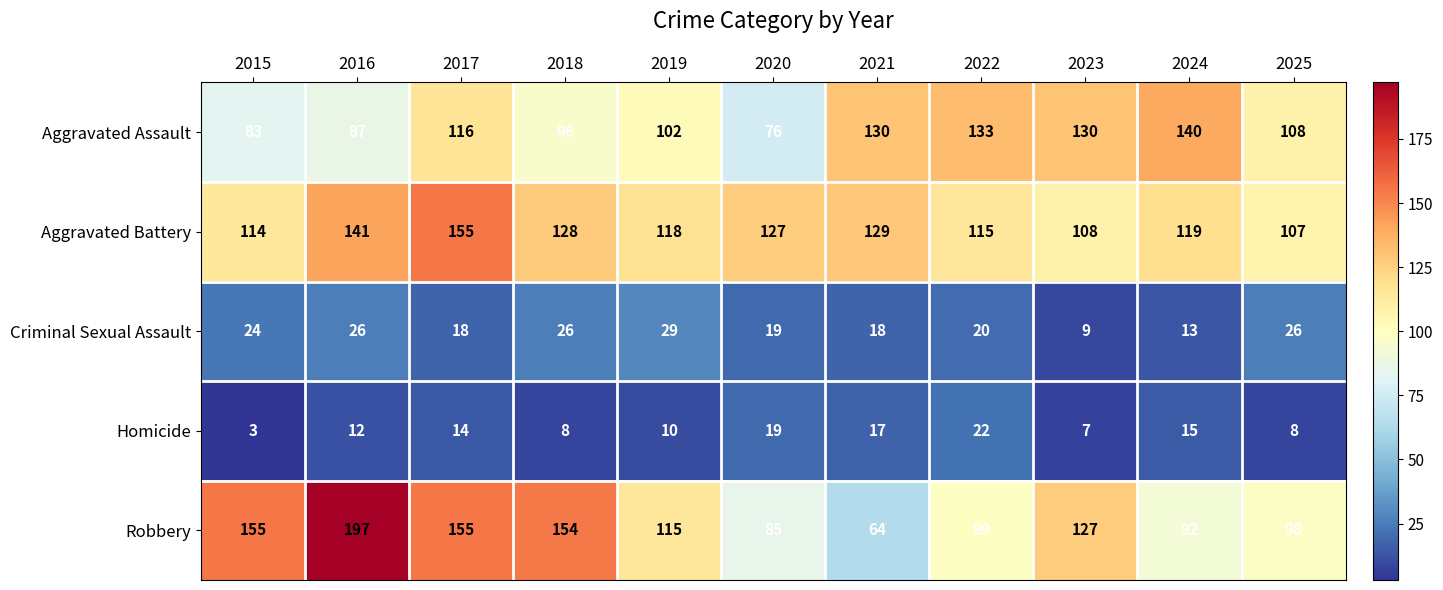

Which series has the widest spread of values?

Robbery